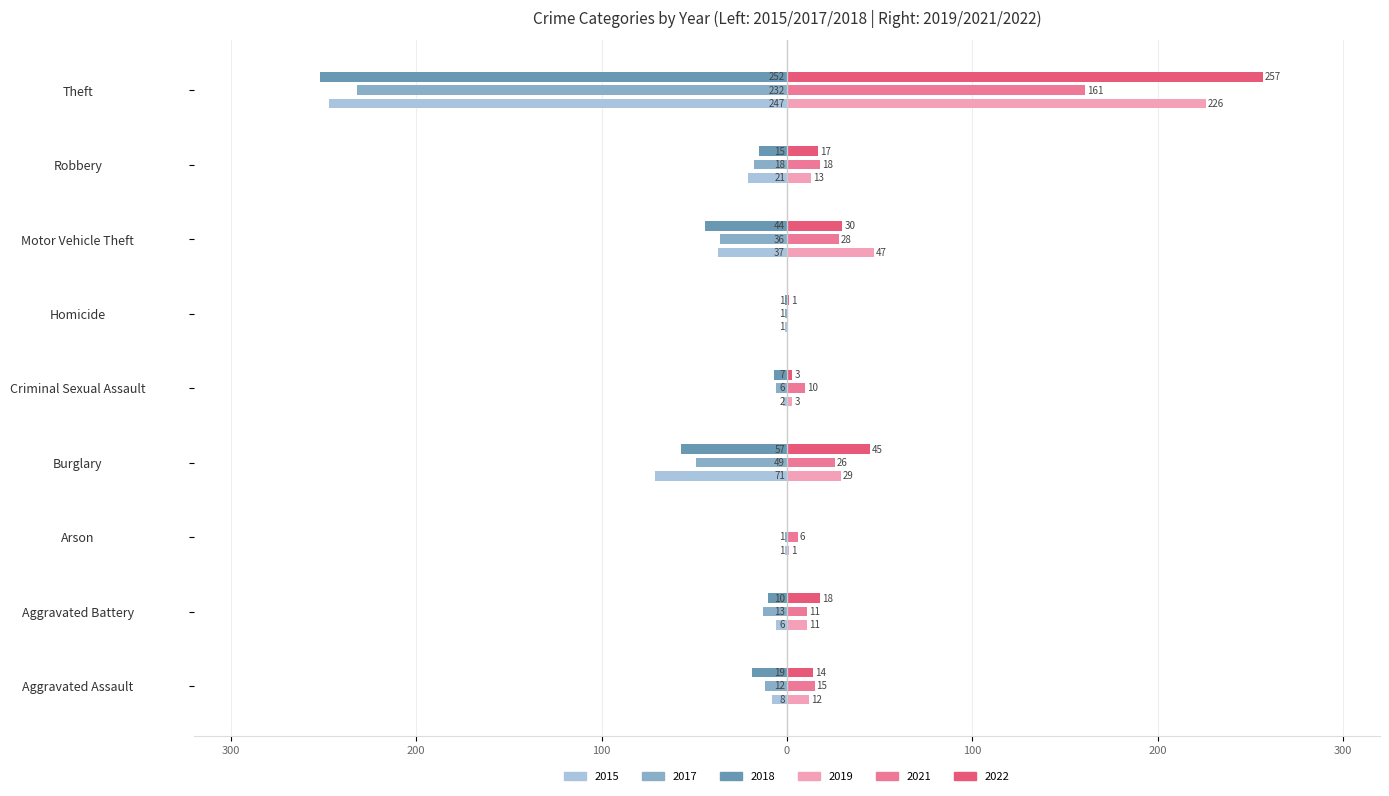

What are all the series names shown in the legend?

2015, 2017, 2018, 2019, 2021, 2022